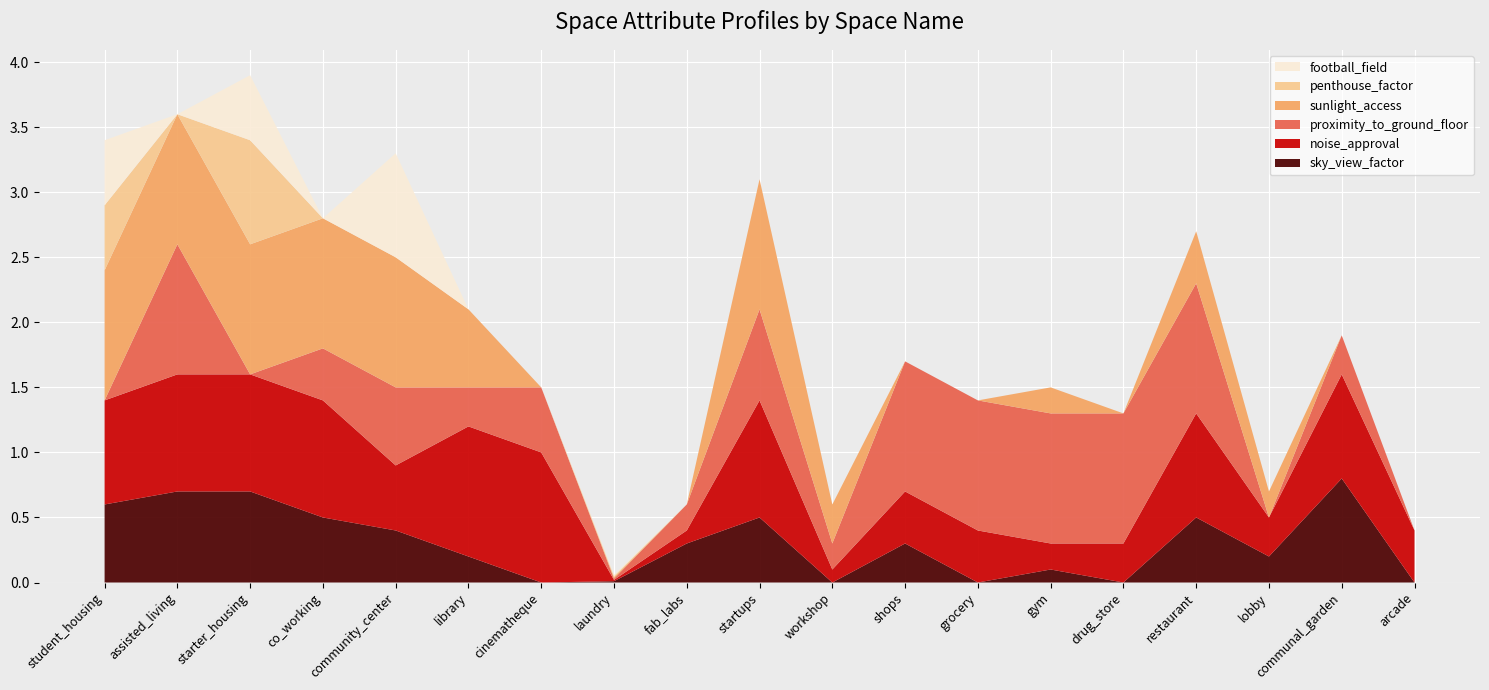

Reading left to right, list all the values displayed in this chart.

sky_view_factor: 0.6	0.7	0.7	0.5	0.4	0.2	0.0	0.0	0.3	0.5	0.0	0.3	0.0	0.1	0.0	0.5	0.2	0.8	0.0
noise_approval: 0.8	0.9	0.9	0.9	0.5	1.0	1.0	0.0	0.1	0.9	0.1	0.4	0.4	0.2	0.3	0.8	0.3	0.8	0.4
proximity_to_ground_floor: 0.0	1.0	0.0	0.4	0.6	0.3	0.5	0.0	0.2	0.7	0.2	1.0	1.0	1.0	1.0	1.0	0.0	0.3	0.0
sunlight_access: 1.0	1.0	1.0	1.0	1.0	0.6	0.0	0.0	0.0	1.0	0.3	0.0	0.0	0.2	0.0	0.4	0.2	0.0	0.0
penthouse_factor: 0.5	0.0	0.8	0.0	0.0	0.0	0.0	0.0	0.0	0.0	0.0	0.0	0.0	0.0	0.0	0.0	0.0	0.0	0.0
football_field: 0.5	0.0	0.5	0.0	0.8	0.0	0.0	0.0	0.0	0.0	0.0	0.0	0.0	0.0	0.0	0.0	0.0	0.0	0.0